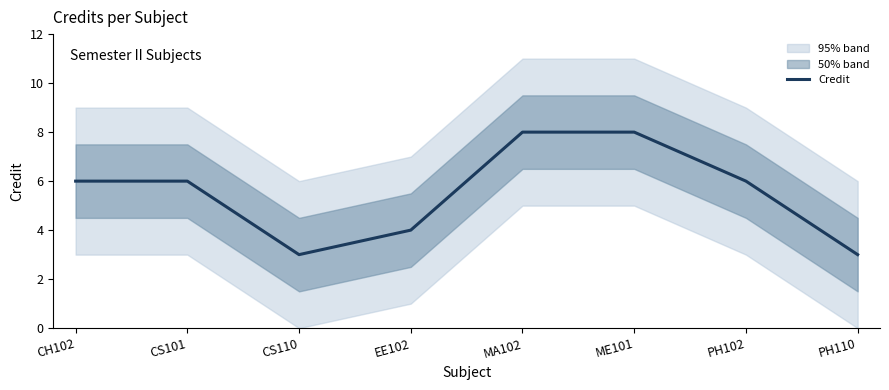

Is it true that the value at CS101 is 10?

False